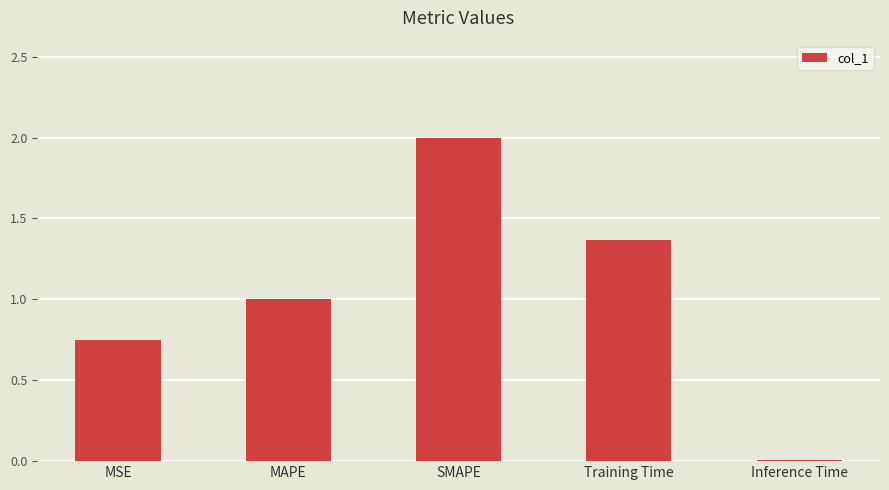

What is the average value?

1.0